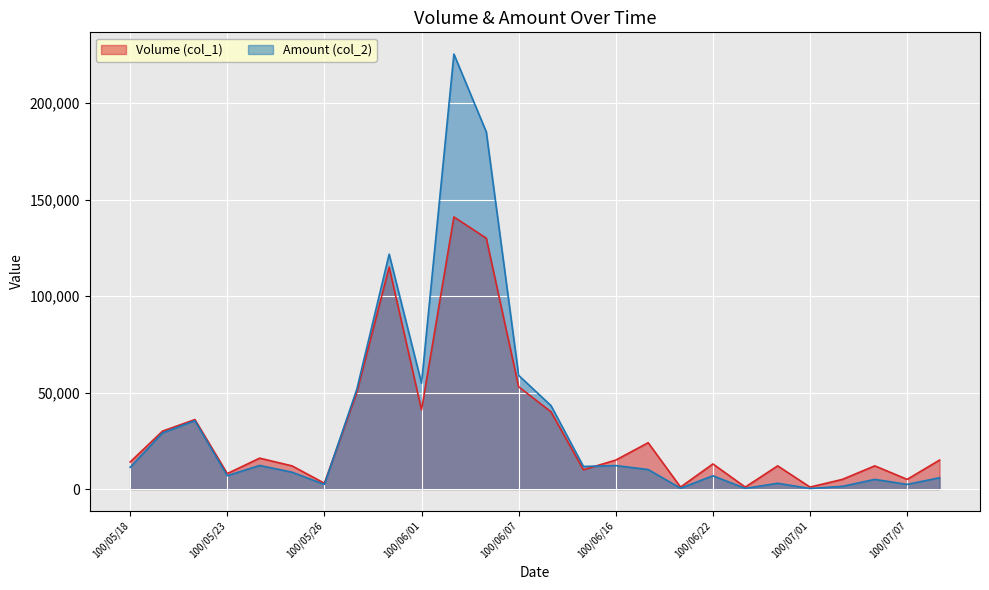

How many times do col_1 and col_2 cross each other?

2